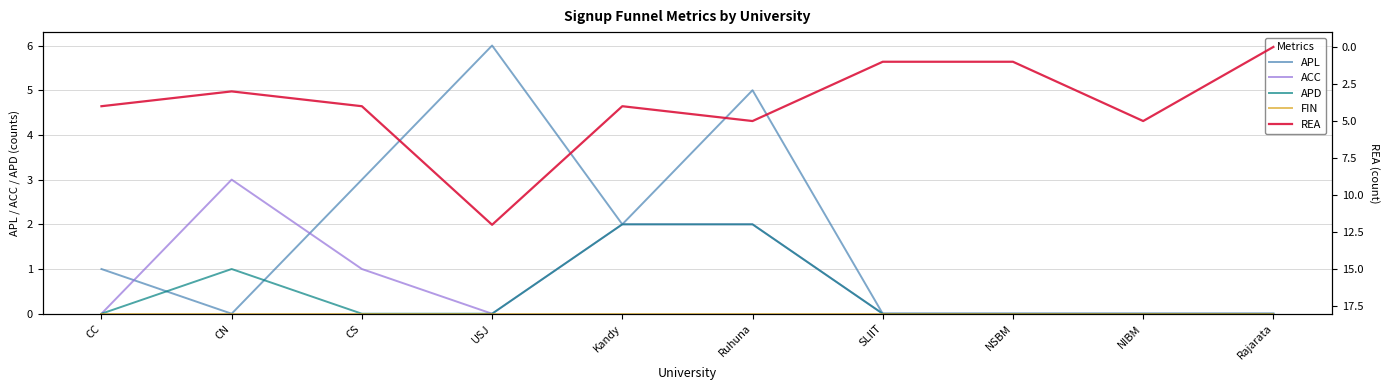

In APD, how many points are higher than both neighbors (excluding endpoints)?

1